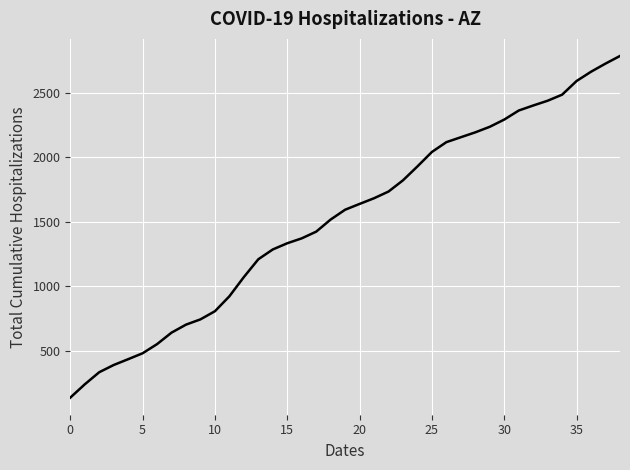

What is the maximum value shown in the chart?

2784